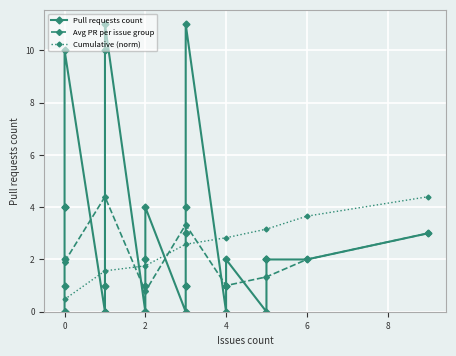

What is the value of the 40th point from the left?

1